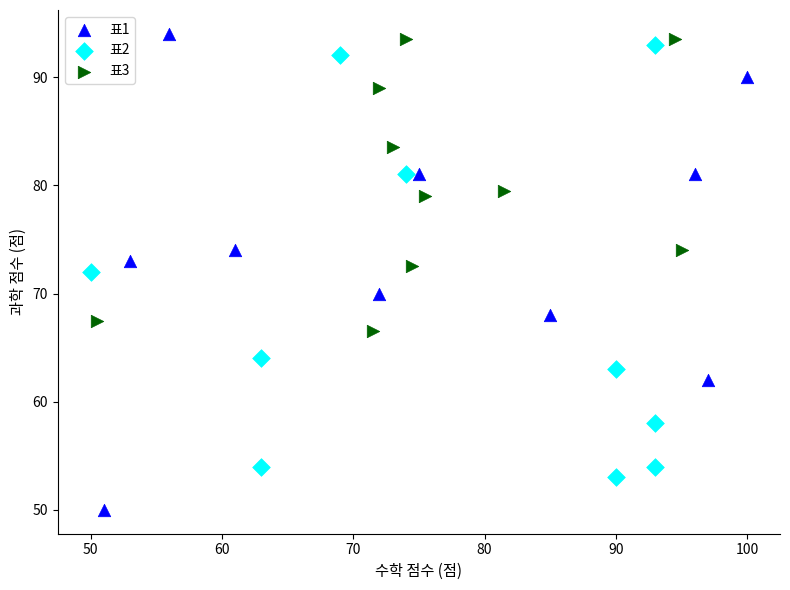

Which series reaches the minimum Y coordinate?

표1